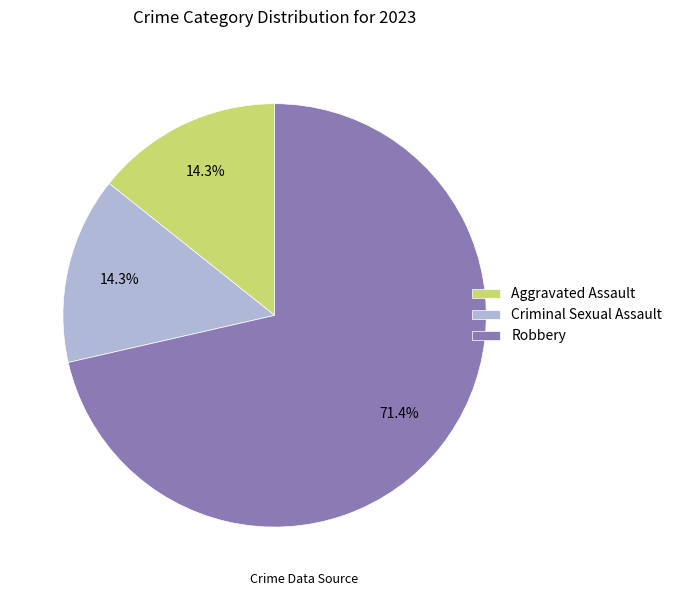

Which category has the biggest portion of the pie?

Robbery